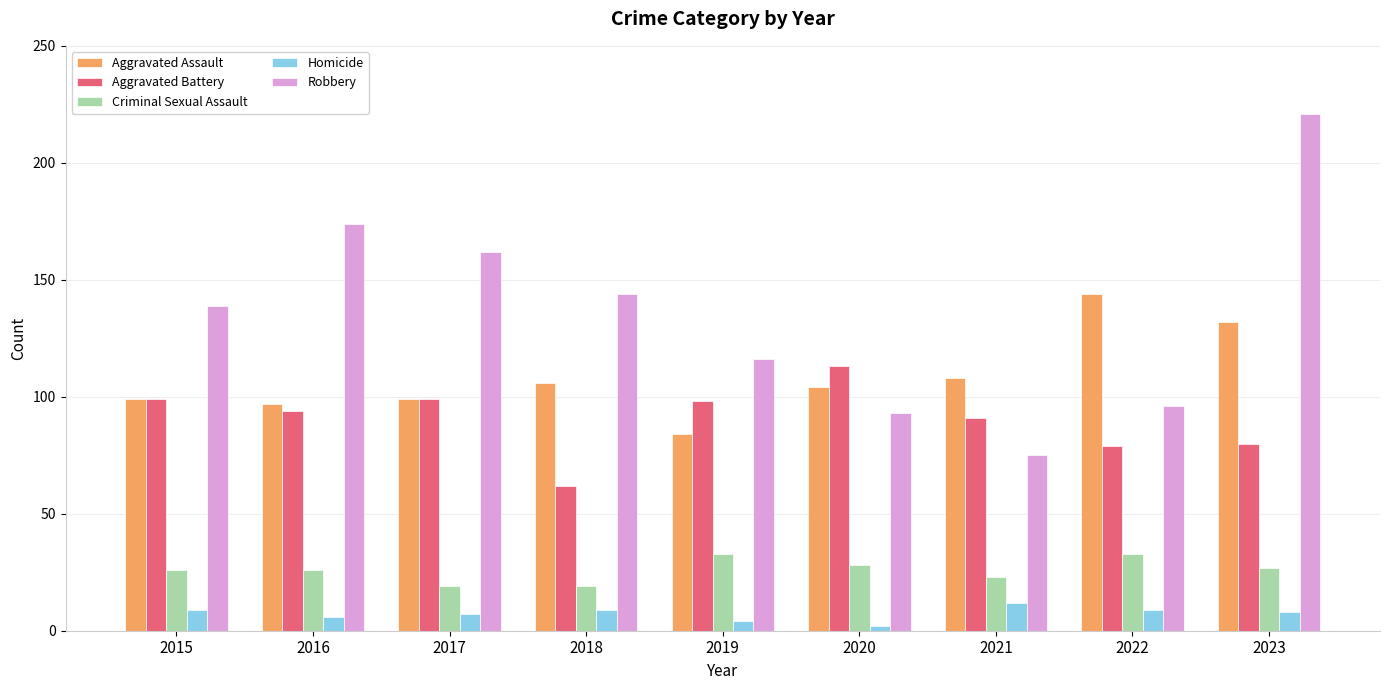

What are all the series names shown in the legend?

Aggravated Assault, Aggravated Battery, Criminal Sexual Assault, Homicide, Robbery